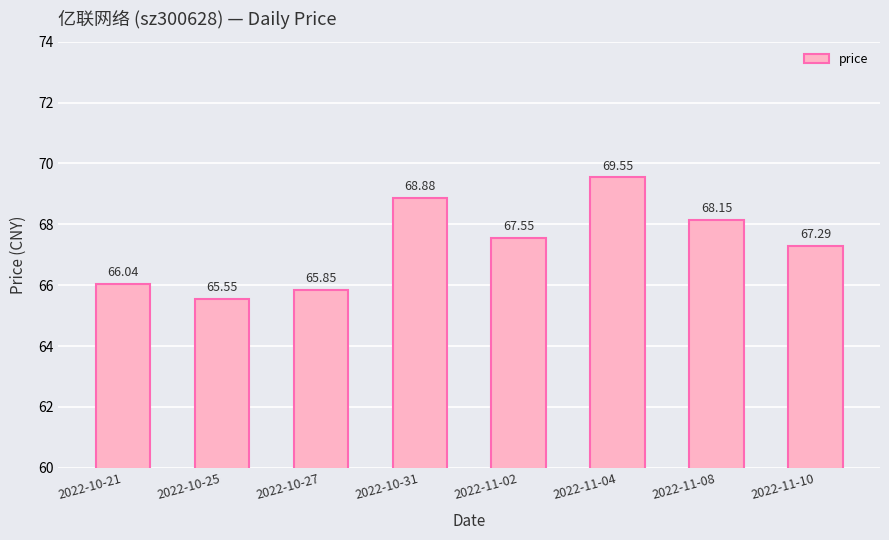

How many data points does each series have?

8